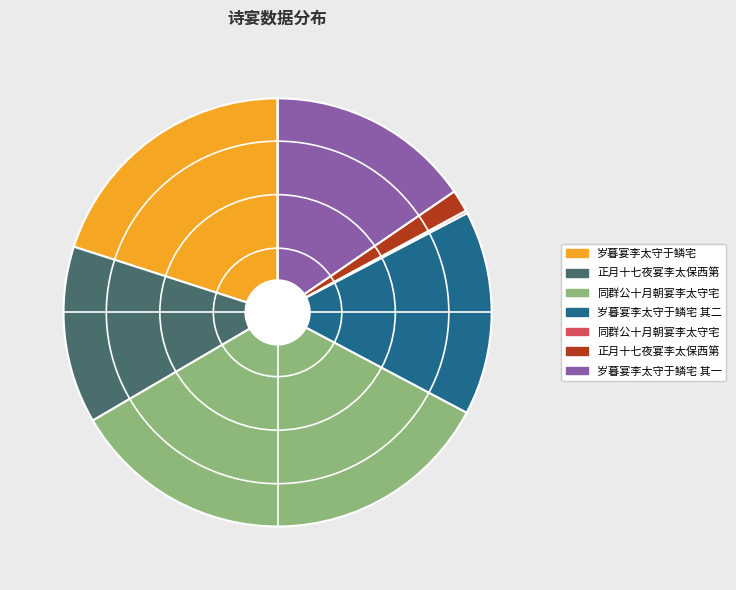

Does any single category account for the majority?

No